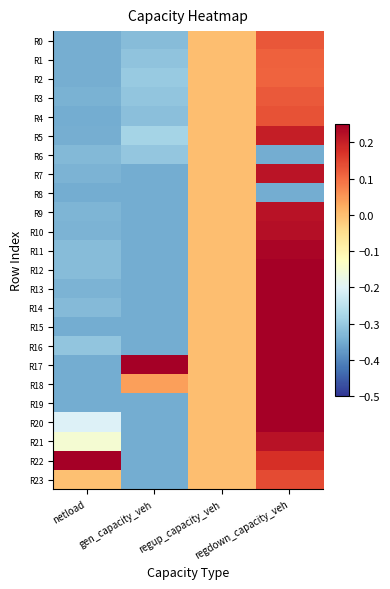

How many data points does each series have?

4